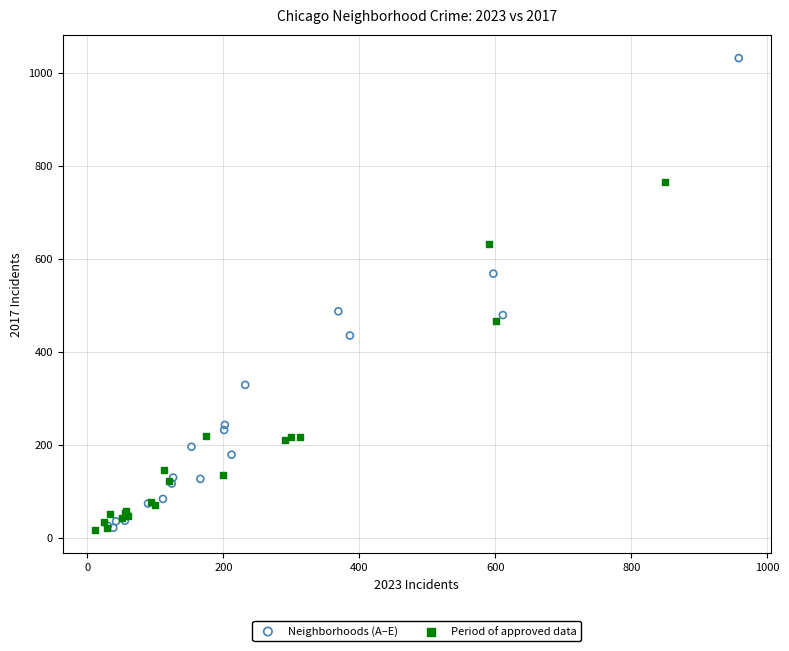

What are all the series names shown in the legend?

Neighborhoods (A–E), Period of approved data